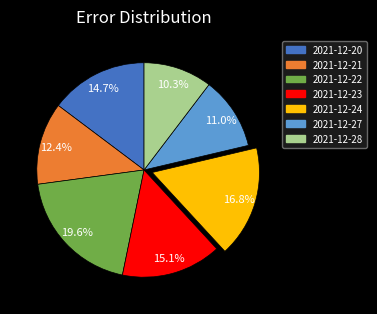

How many slices are in this pie chart?

7